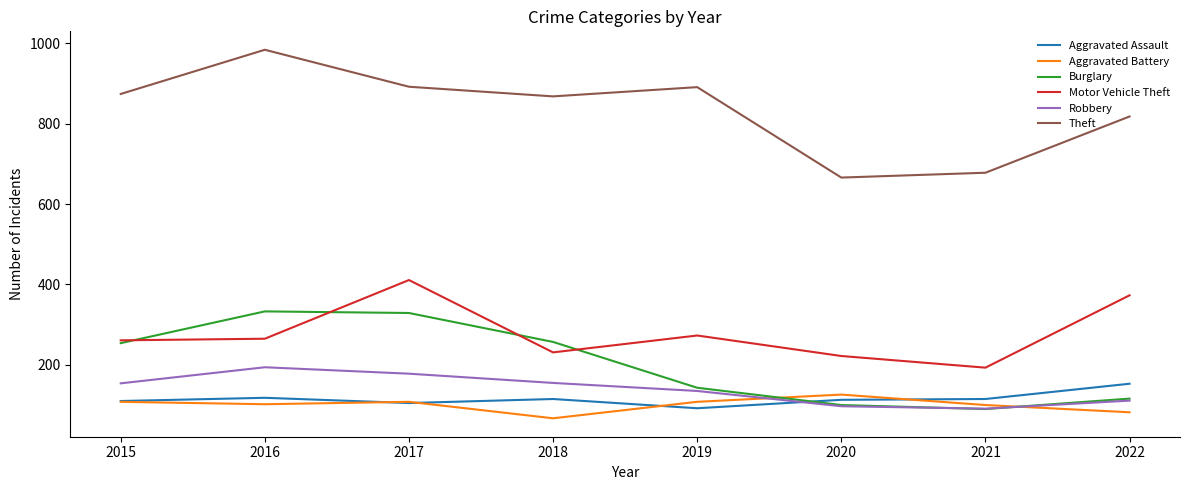

List the series in order of their peak value, lowest first.

Aggravated Battery, Aggravated Assault, Robbery, Burglary, Motor Vehicle Theft, Theft